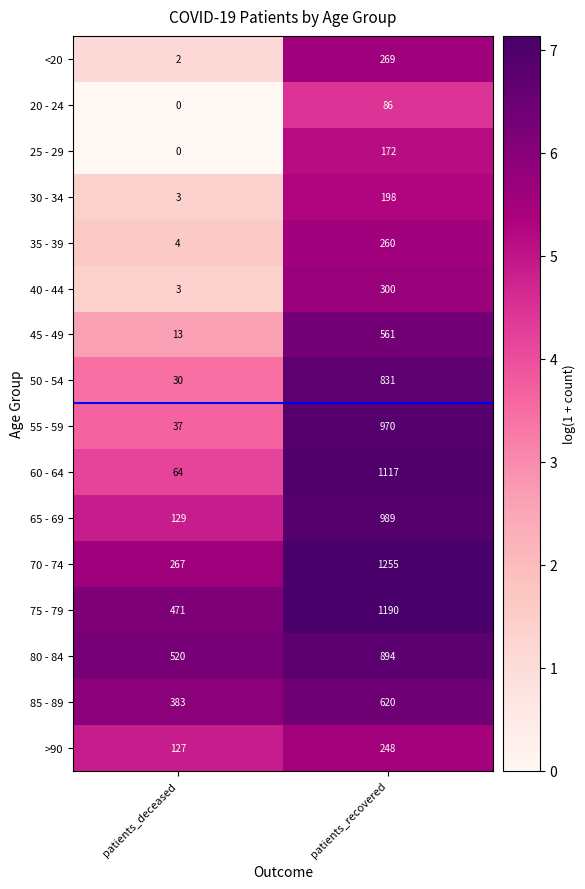

What is the approximate value of 75 - 79 at patients_deceased, to the nearest 50?

450